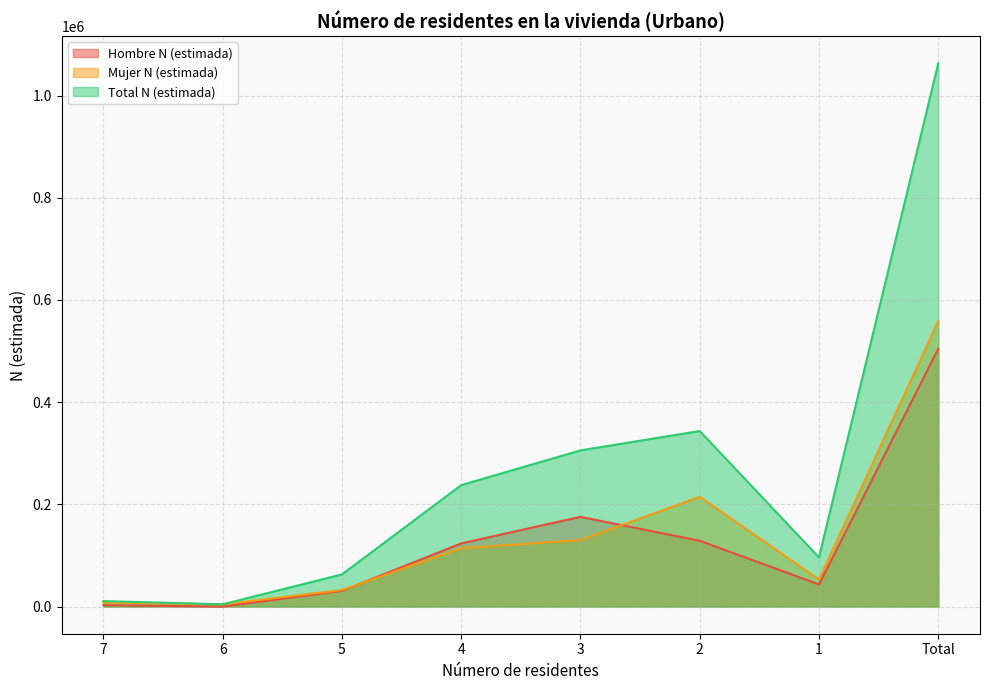

How many lines are shown in the chart?

3